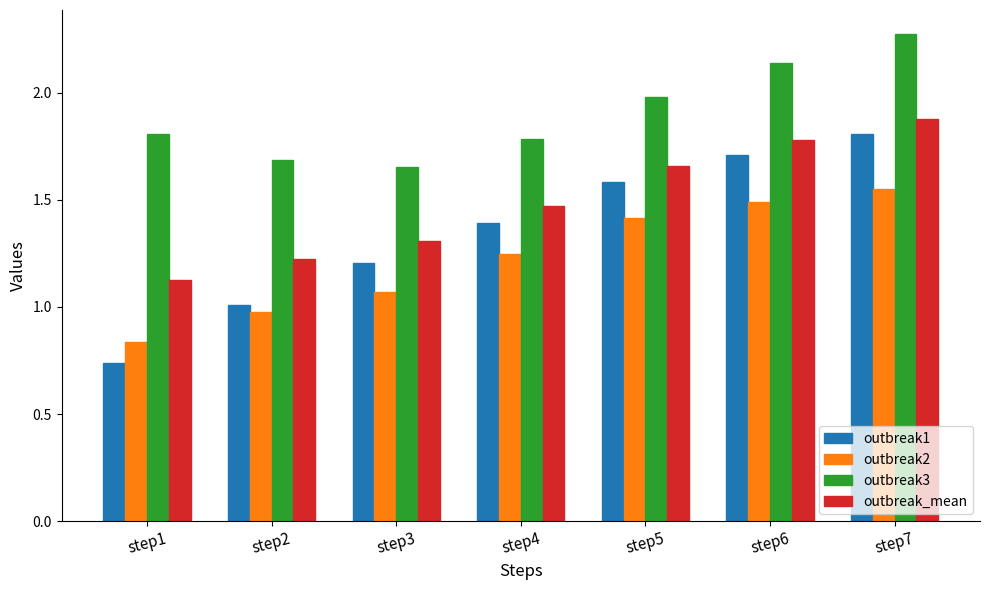

The outbreak3 series shows 3.1 at step1. True or false?

False